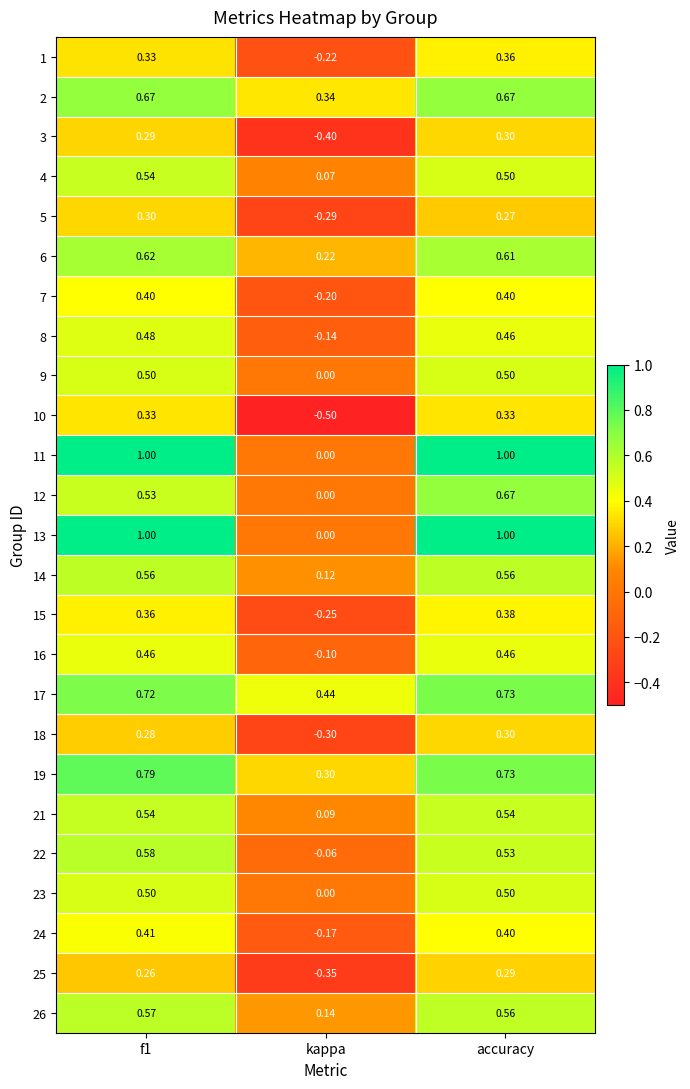

At which category is the sum across all series the highest?

accuracy